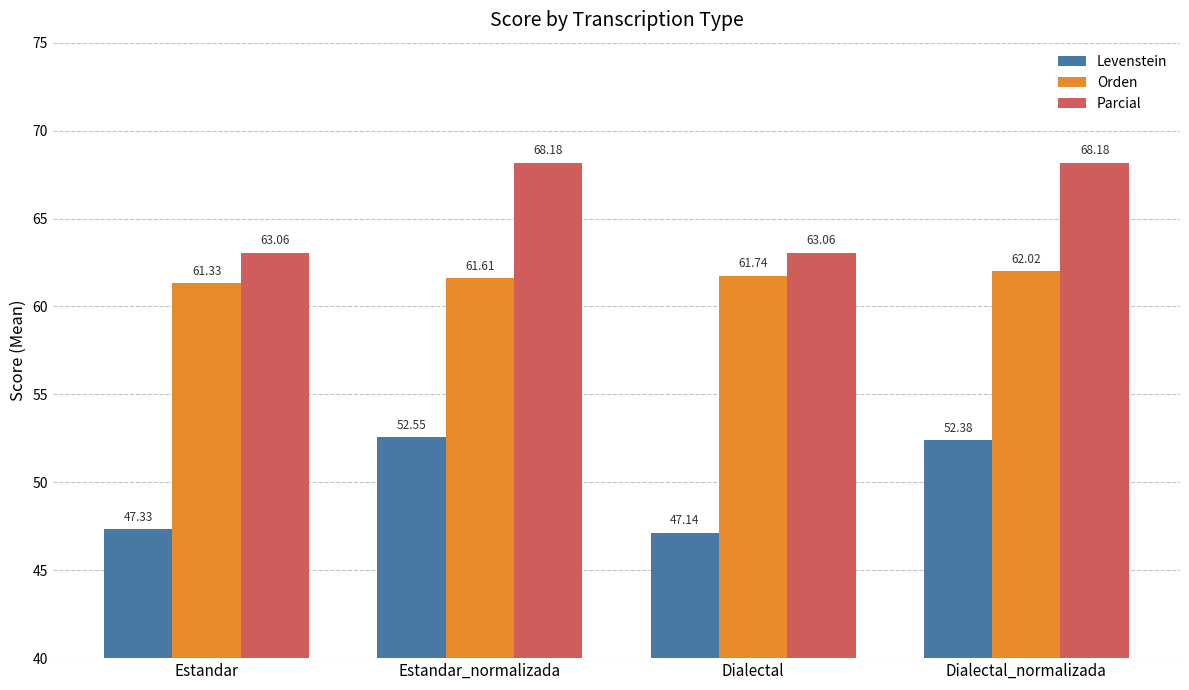

What is the sum of all Orden values?

246.7